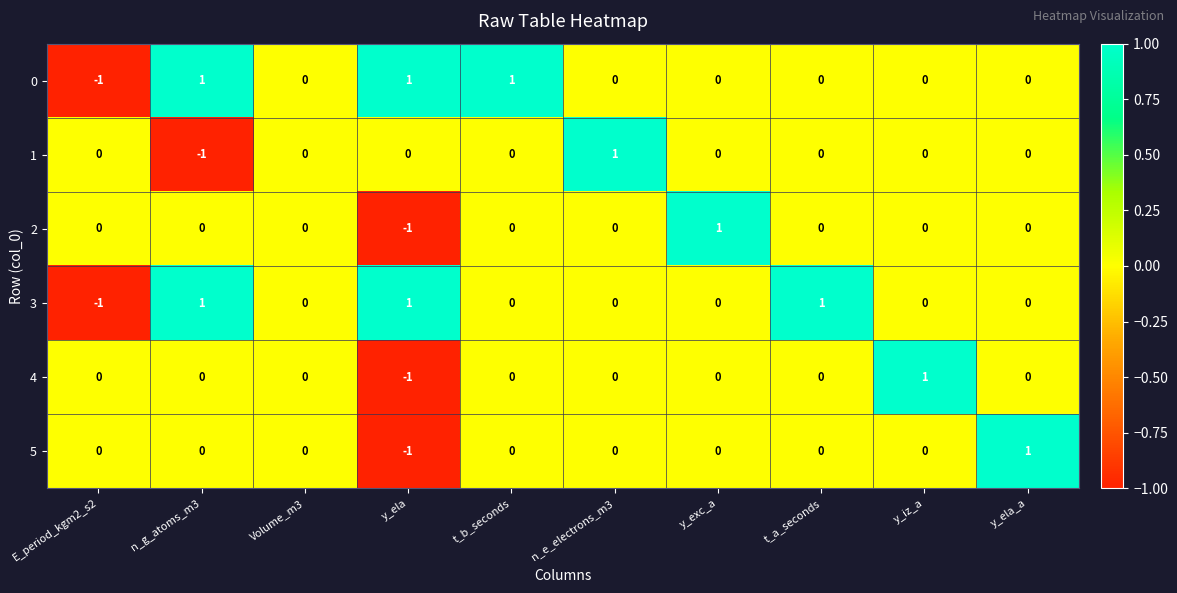

Is the value of 5 at y_exc_a greater than the value of 2 at y_ela?

Yes